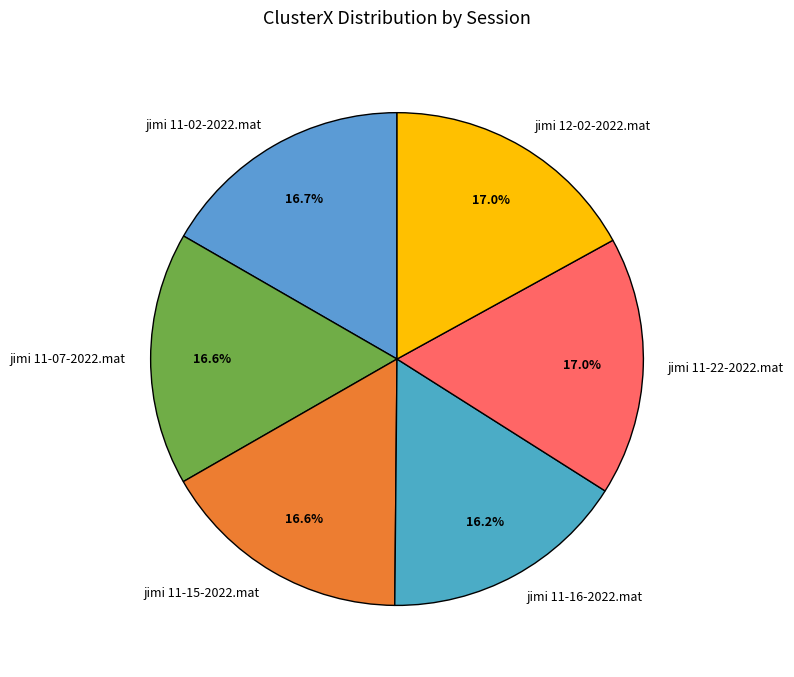

To the nearest percent, what portion does jimi 11-02-2022.mat represent?

17%